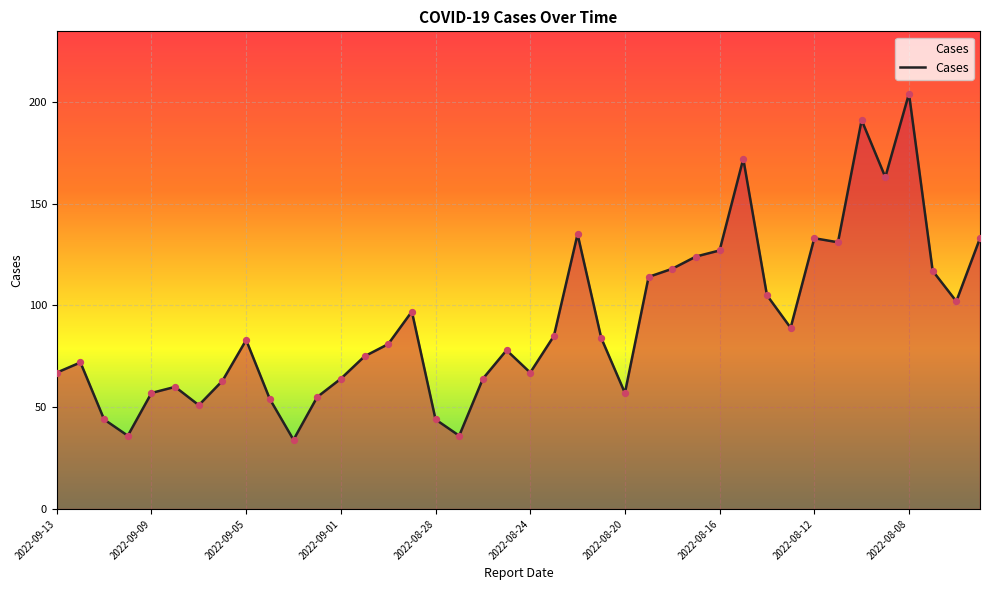

What is the minimum value shown in the chart?

34